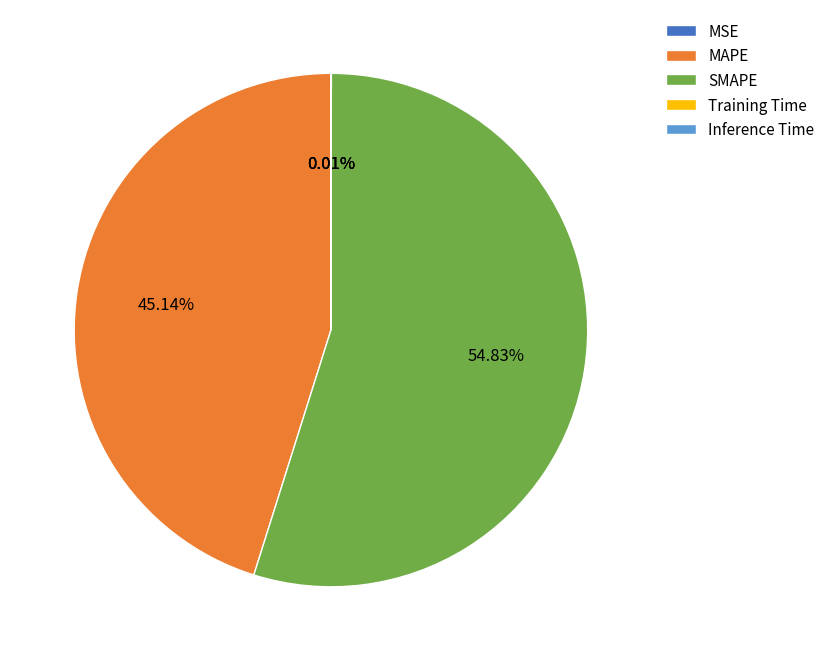

Which slice is the largest?

SMAPE